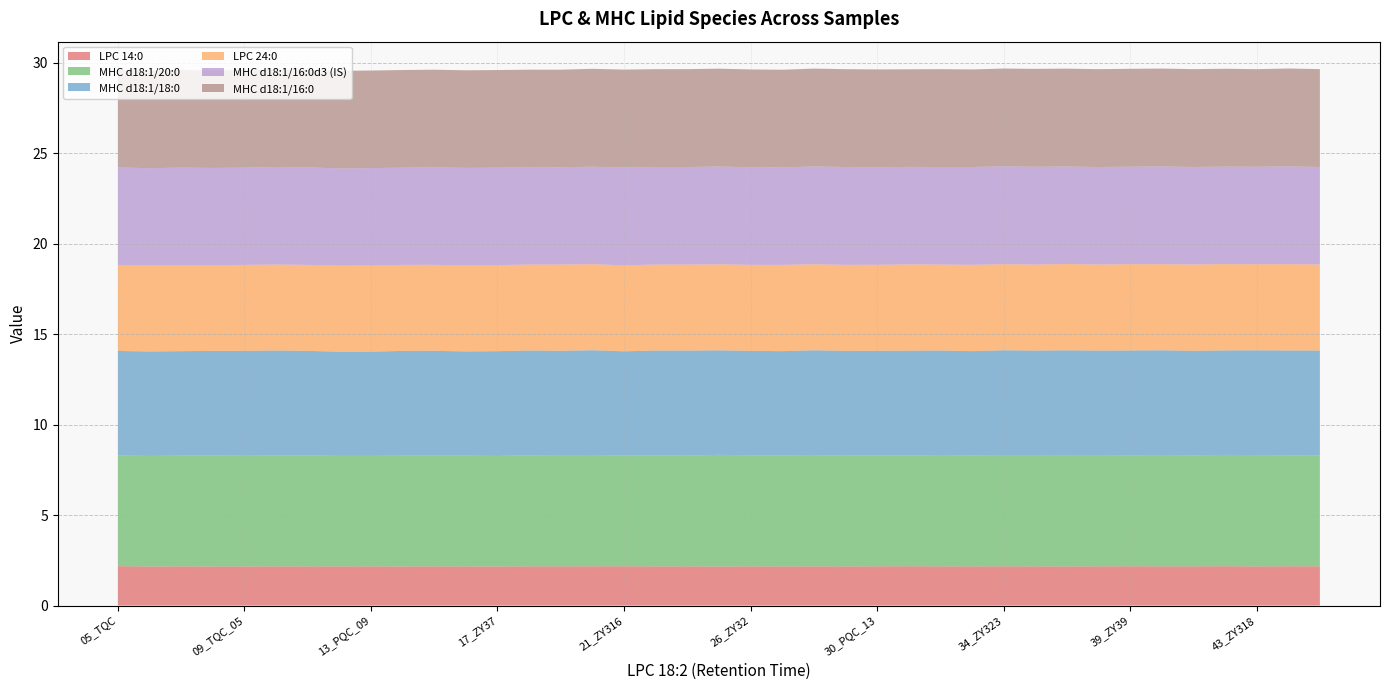

Reading left to right, transcribe all the data shown in this chart.

LPC 14:0: 2.2	2.2	2.2	2.2	2.2	2.2	2.2	2.2	2.2	2.2	2.2	2.2	2.2	2.2	2.2	2.2	2.2	2.2	2.2	2.2	2.2	2.2	2.2	2.2	2.2	2.2	2.2	2.2	2.2	2.2	2.2	2.2	2.2	2.2	2.2	2.2	2.2	2.2	2.2
MHC d18:1/20:0: 6.1	6.1	6.1	6.1	6.2	6.1	6.1	6.1	6.1	6.1	6.1	6.1	6.1	6.1	6.2	6.2	6.1	6.1	6.1	6.2	6.1	6.1	6.2	6.1	6.1	6.1	6.2	6.1	6.2	6.2	6.2	6.2	6.1	6.2	6.1	6.2	6.2	6.1	6.1
MHC d18:1/18:0: 5.8	5.8	5.8	5.8	5.8	5.8	5.8	5.8	5.8	5.8	5.8	5.8	5.8	5.8	5.8	5.8	5.8	5.8	5.8	5.8	5.8	5.8	5.8	5.8	5.8	5.8	5.8	5.8	5.8	5.8	5.8	5.8	5.8	5.8	5.8	5.8	5.8	5.8	5.8
LPC 24:0: 4.8	4.8	4.8	4.7	4.8	4.8	4.8	4.8	4.8	4.8	4.8	4.8	4.8	4.8	4.8	4.8	4.8	4.8	4.8	4.8	4.8	4.8	4.8	4.8	4.8	4.8	4.8	4.8	4.8	4.8	4.8	4.8	4.8	4.8	4.8	4.8	4.8	4.8	4.8
MHC d18:1/16:0d3 (IS): 5.4	5.4	5.4	5.4	5.4	5.4	5.4	5.4	5.4	5.4	5.4	5.4	5.4	5.4	5.4	5.4	5.4	5.4	5.4	5.4	5.4	5.4	5.4	5.4	5.4	5.4	5.4	5.4	5.4	5.4	5.4	5.4	5.4	5.4	5.4	5.4	5.4	5.4	5.4
MHC d18:1/16:0: 5.4	5.4	5.4	5.4	5.4	5.4	5.4	5.4	5.4	5.4	5.4	5.4	5.4	5.4	5.4	5.4	5.4	5.4	5.4	5.4	5.4	5.4	5.4	5.4	5.4	5.4	5.4	5.4	5.4	5.4	5.4	5.4	5.4	5.4	5.4	5.4	5.4	5.4	5.4